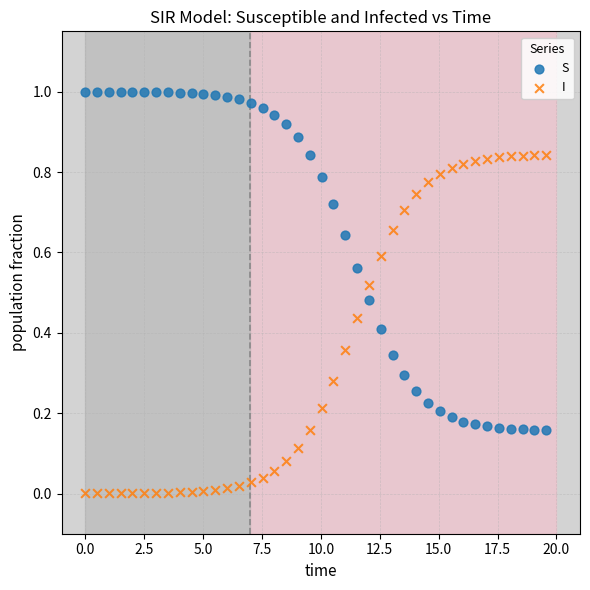

Which series reaches the maximum Y coordinate?

S